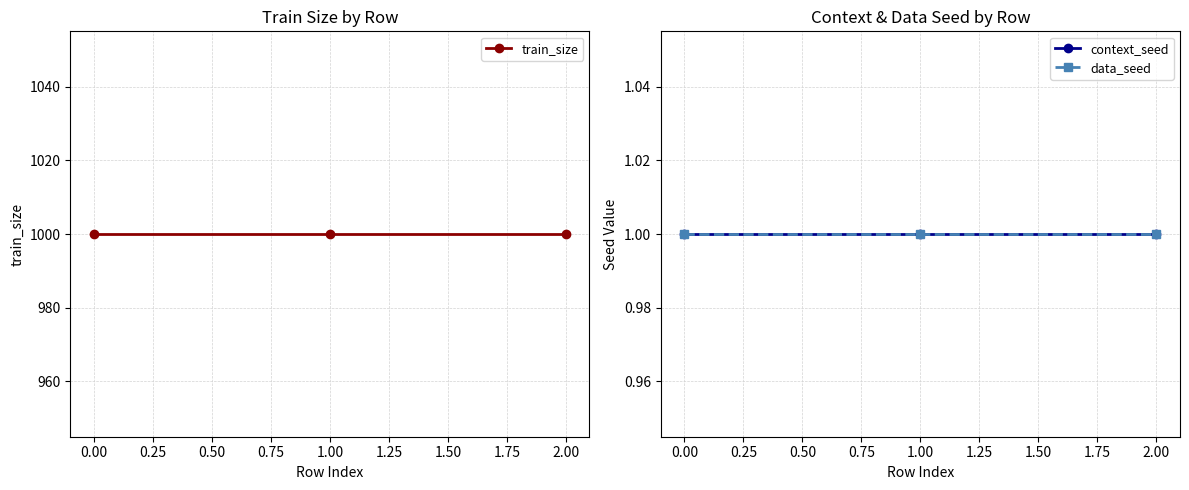

What is the maximum value shown in the chart?

1000